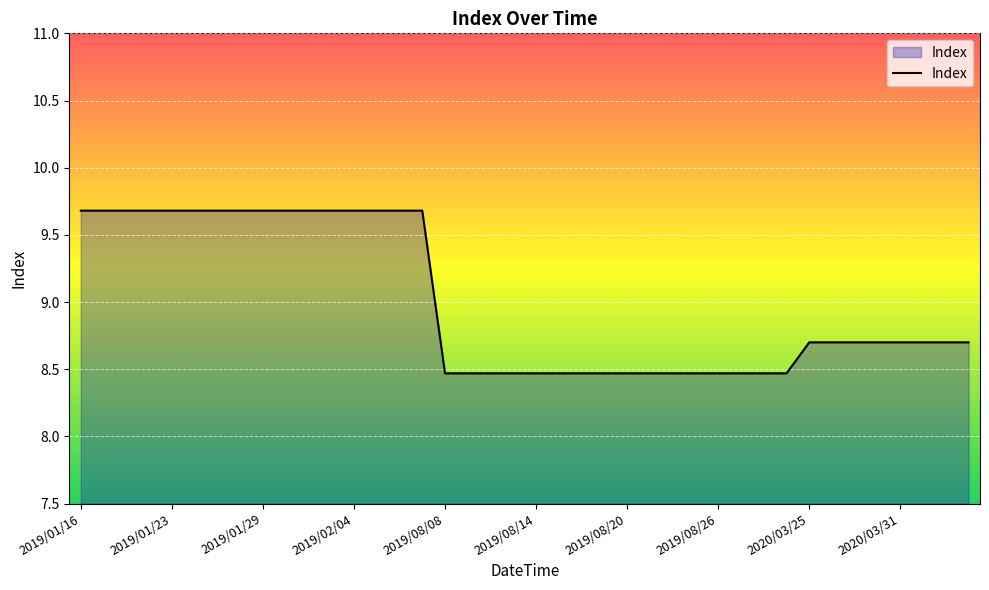

What is the difference between the maximum and minimum values?

1.2